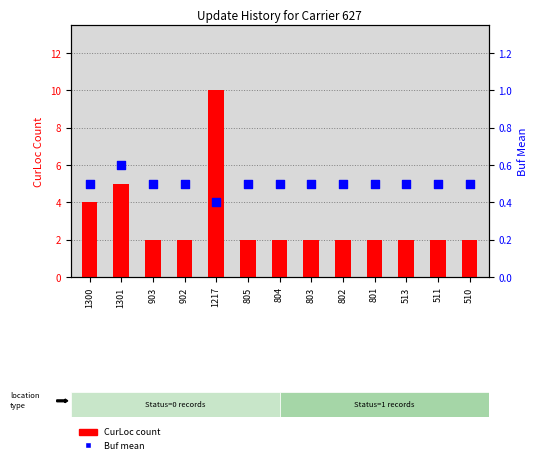

Which series has the widest spread of Y values?

CurLoc count